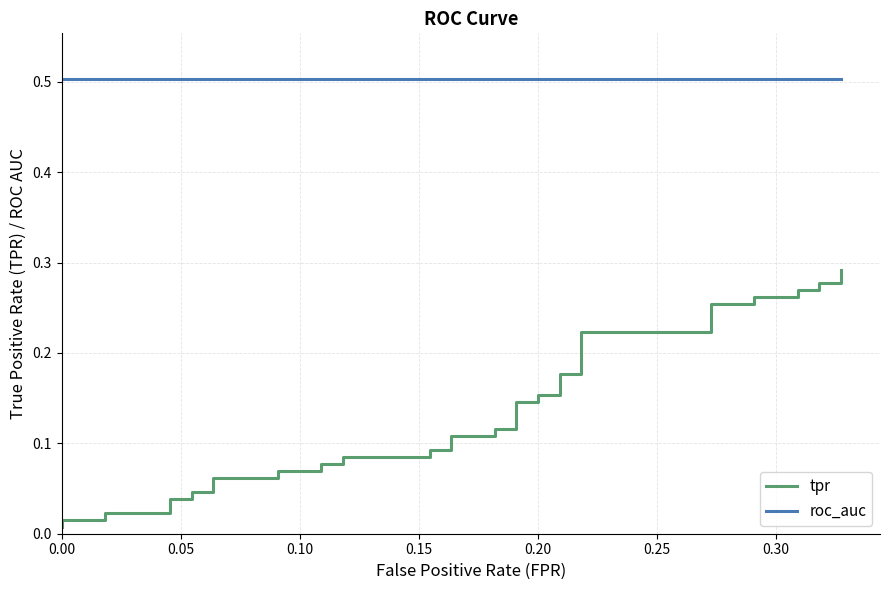

How many lines are shown in the chart?

2